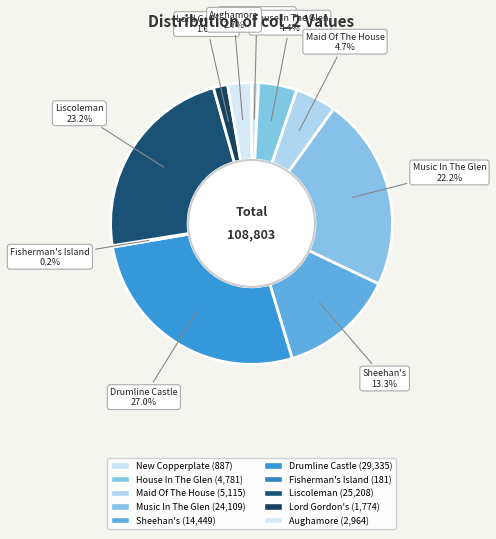

What is the smallest slice in the pie chart?

Fisherman's Island, The (4)